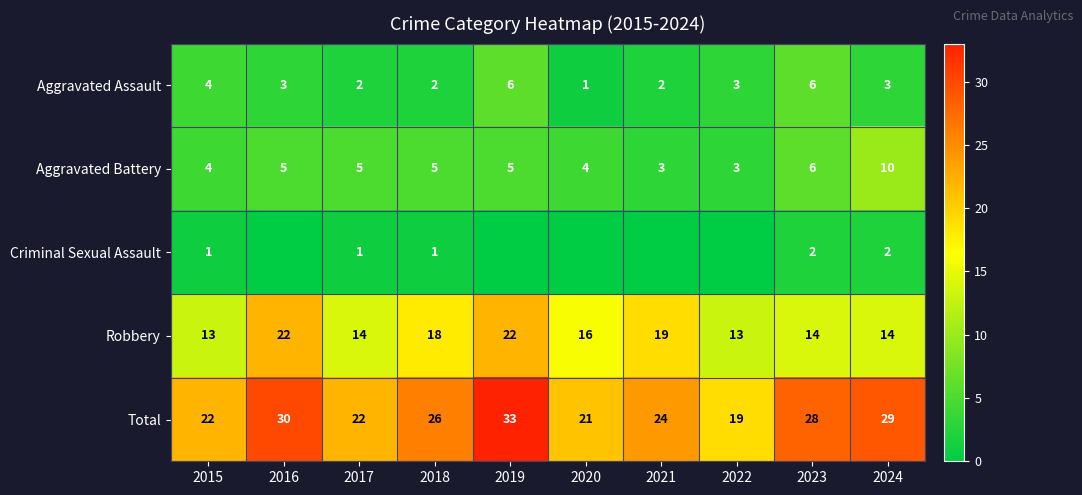

What is the lowest value of the Total series?

19